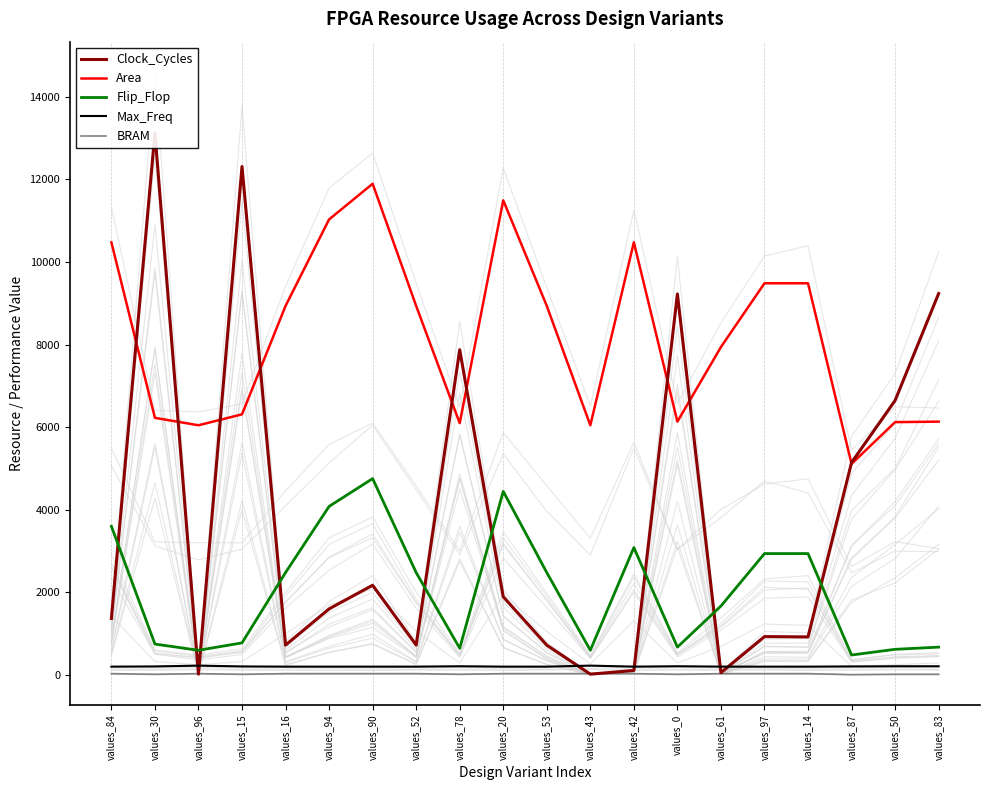

List the series in order of their peak value, lowest first.

BRAM, Max_Freq, Flip_Flop, Area, Clock_Cycles